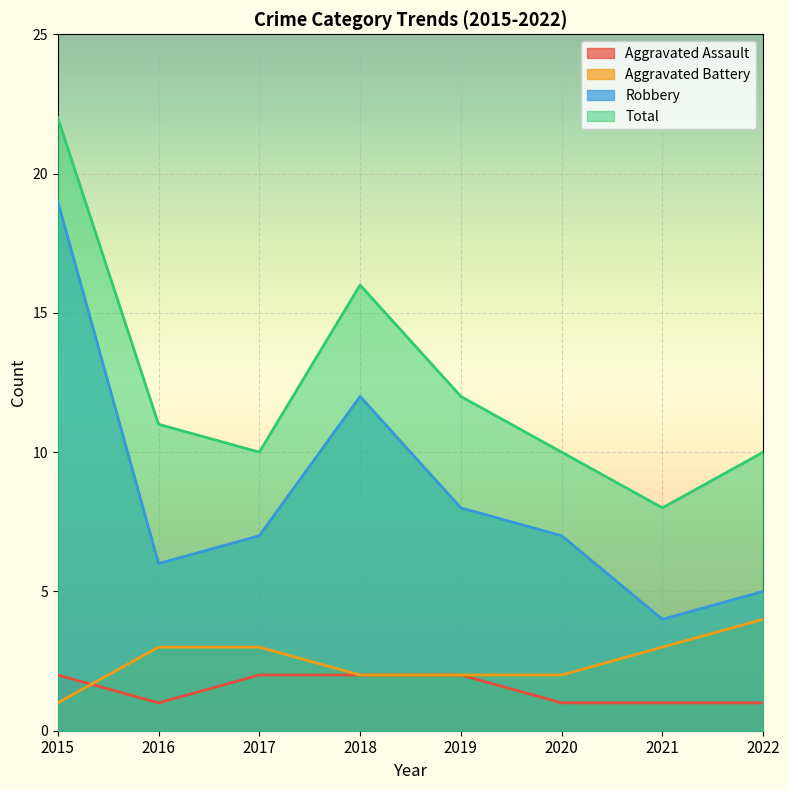

True or false: Aggravated Battery and Total intersect in this chart.

False